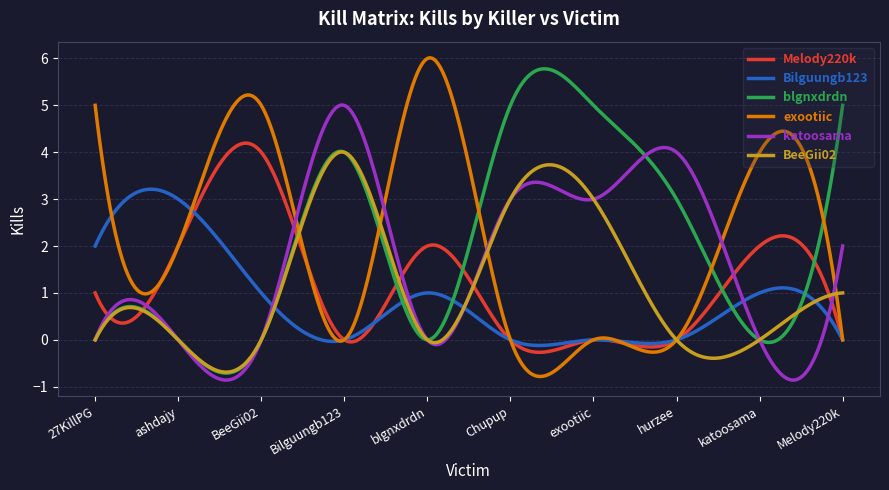

What is the lowest value of the katoosama series?

-0.9